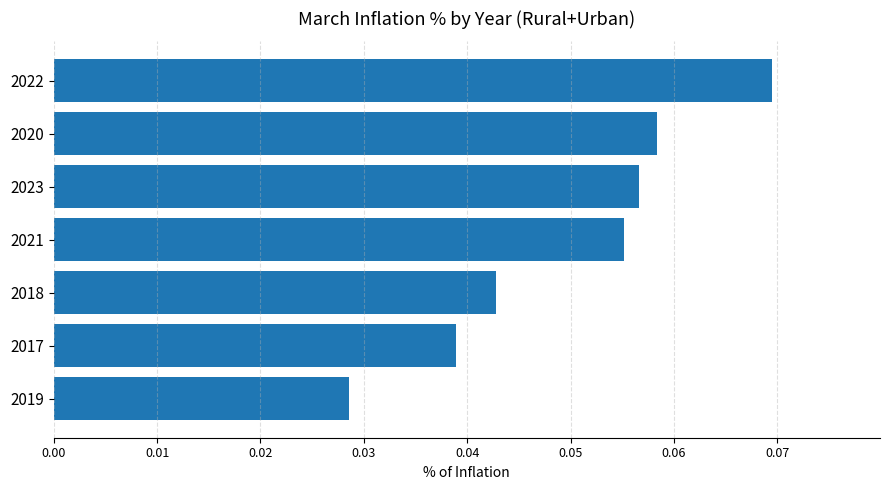

List the labels in order of value, smallest first.

2019, 2017, 2018, 2021, 2023, 2020, 2022